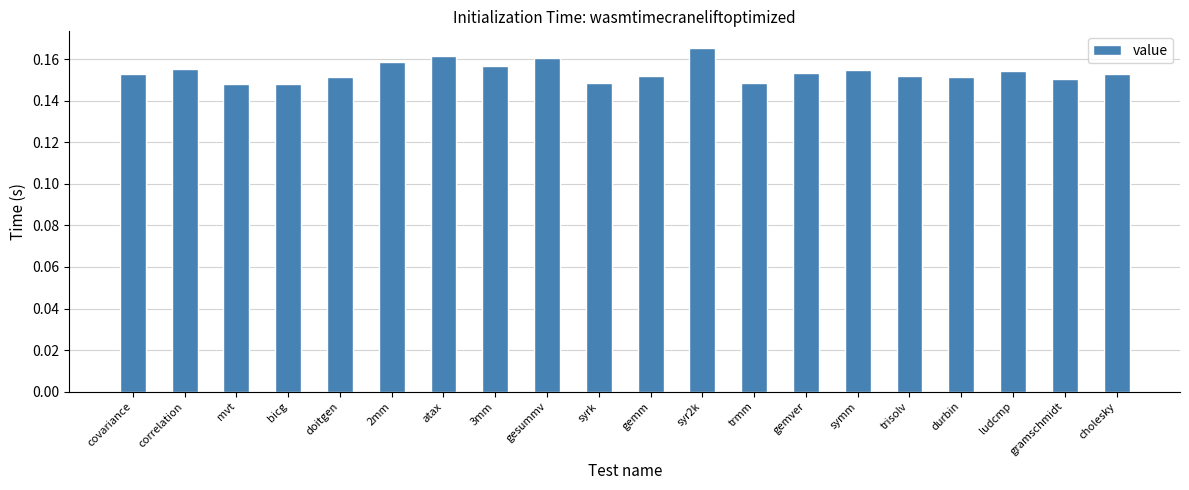

How many values are between 0 and 1?

20